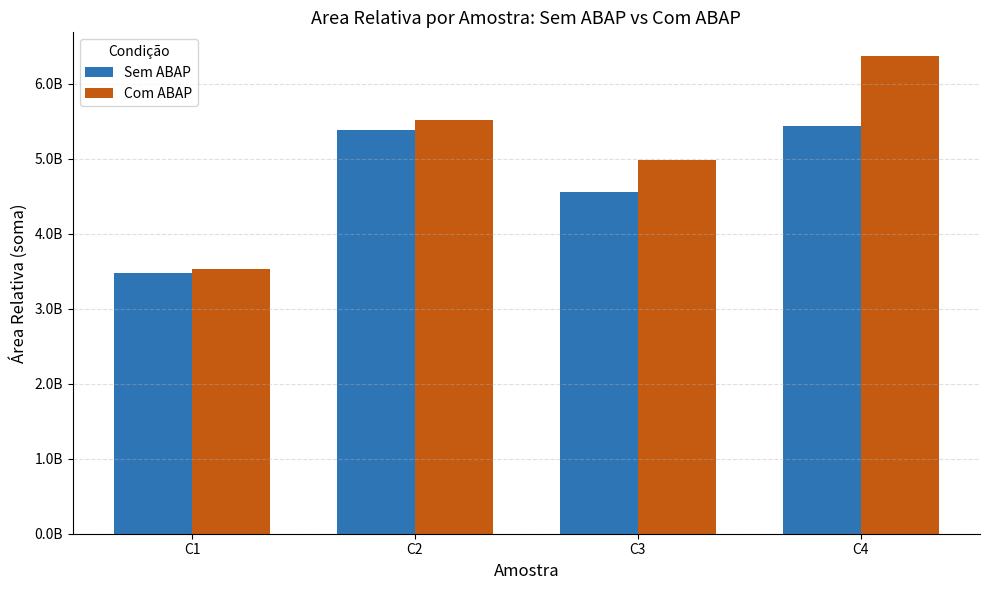

Between C2 and C4, which is larger?

C4